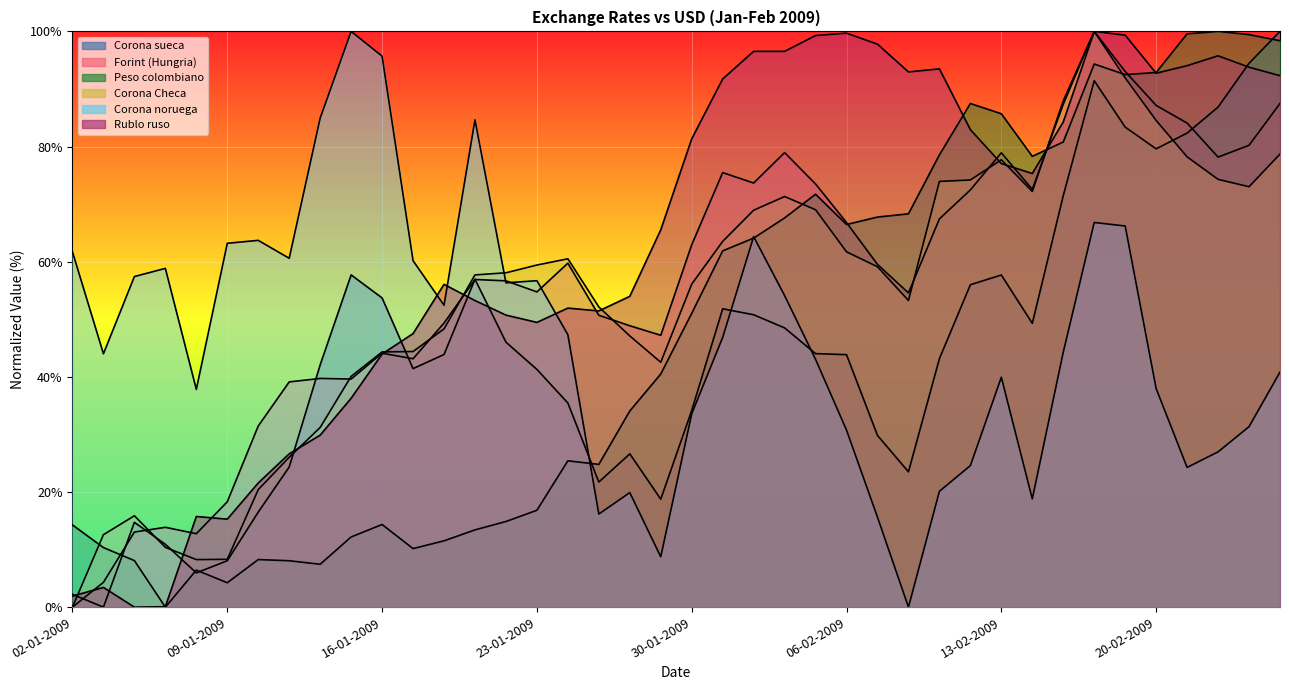

At which category does the chart reach its peak across all series?

26-02-2009